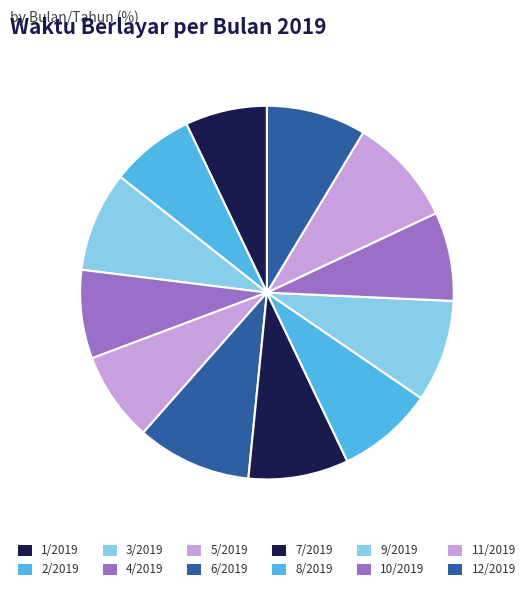

What is the smallest slice in the pie chart?

1/2019